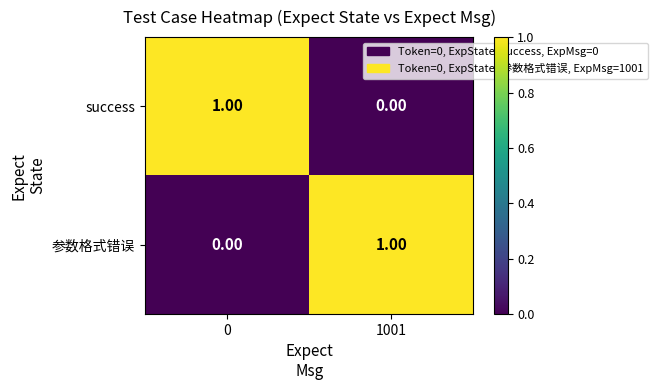

At 0, list the series in order from largest to smallest.

success, 参数格式错误